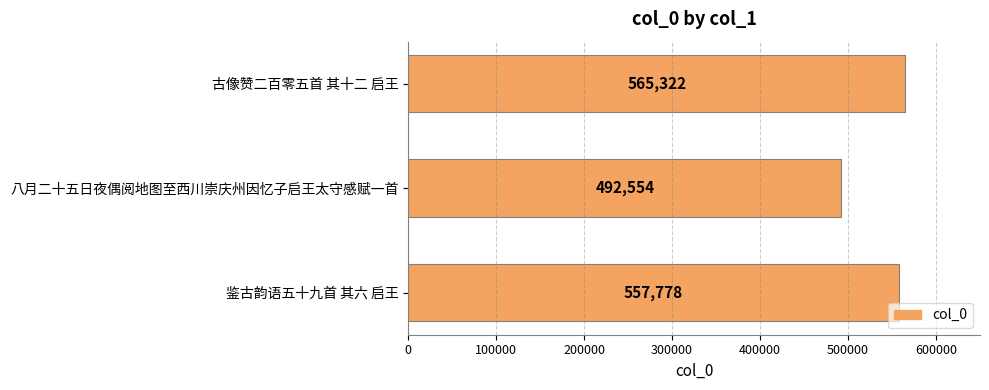

What position from the top is 鉴古韵语五十九首 其六 启王?

3